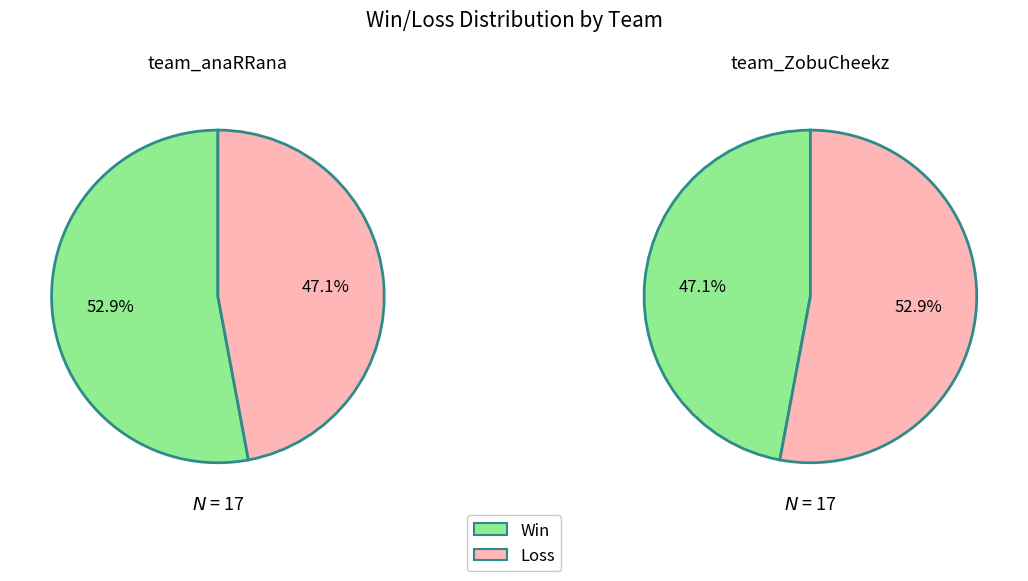

To the nearest percent, what portion does team_anaRRana represent?

53%